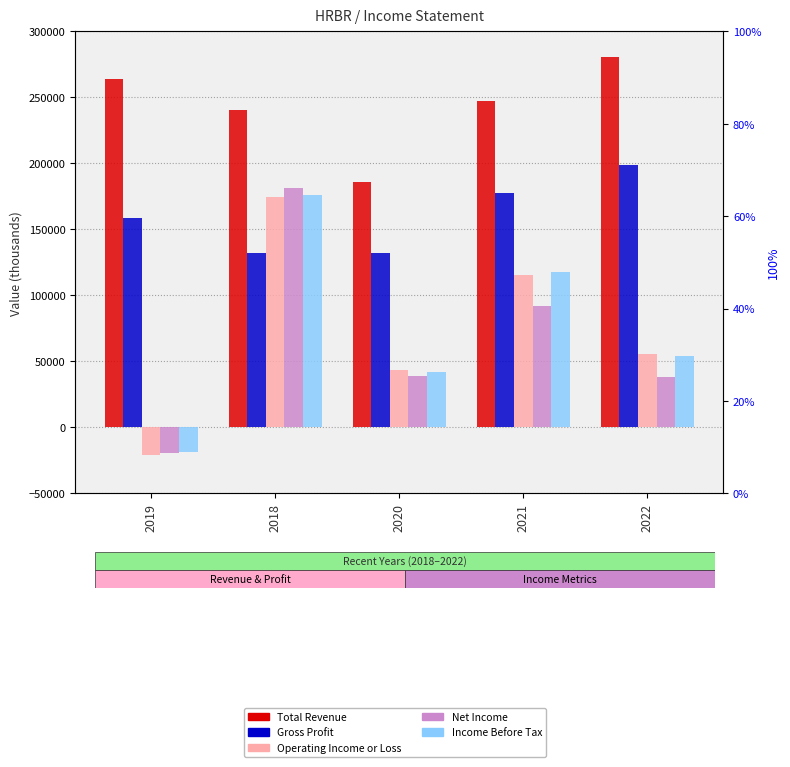

At which label does Operating Income or Loss reach its peak?

2018